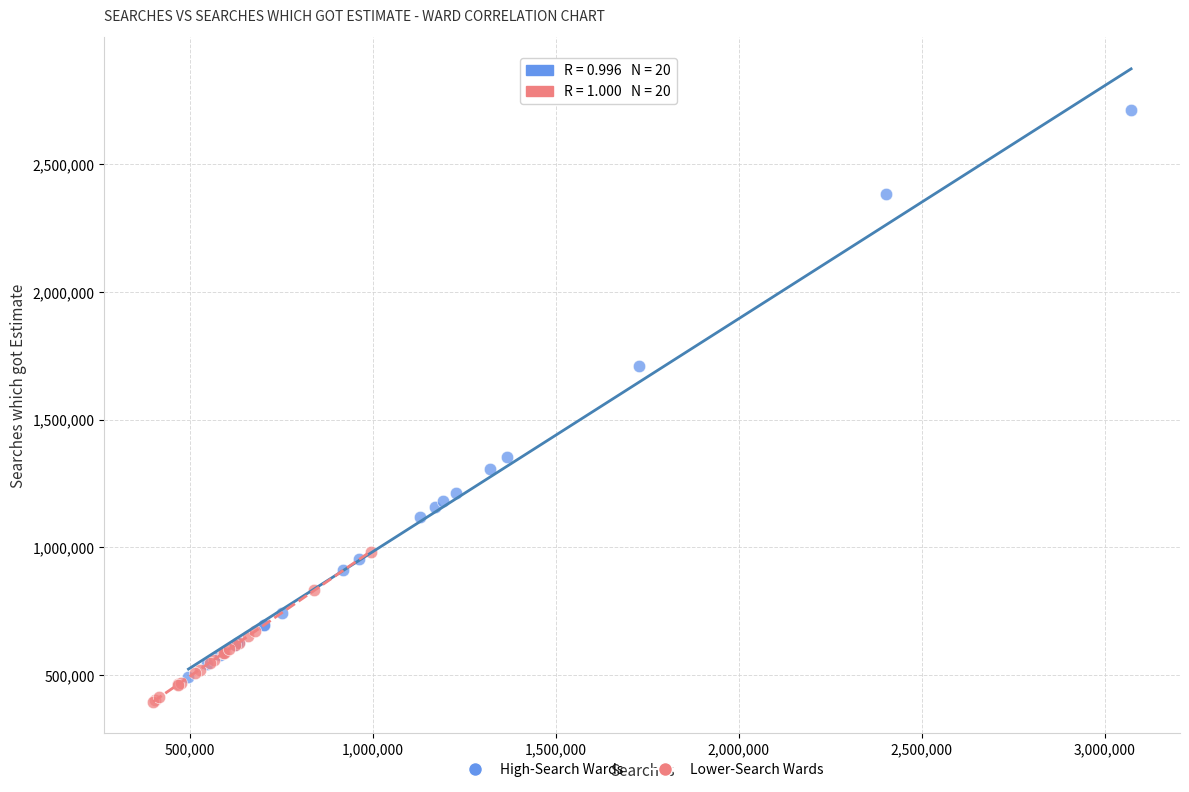

Which series contains the highest Y value?

High-Search Wards